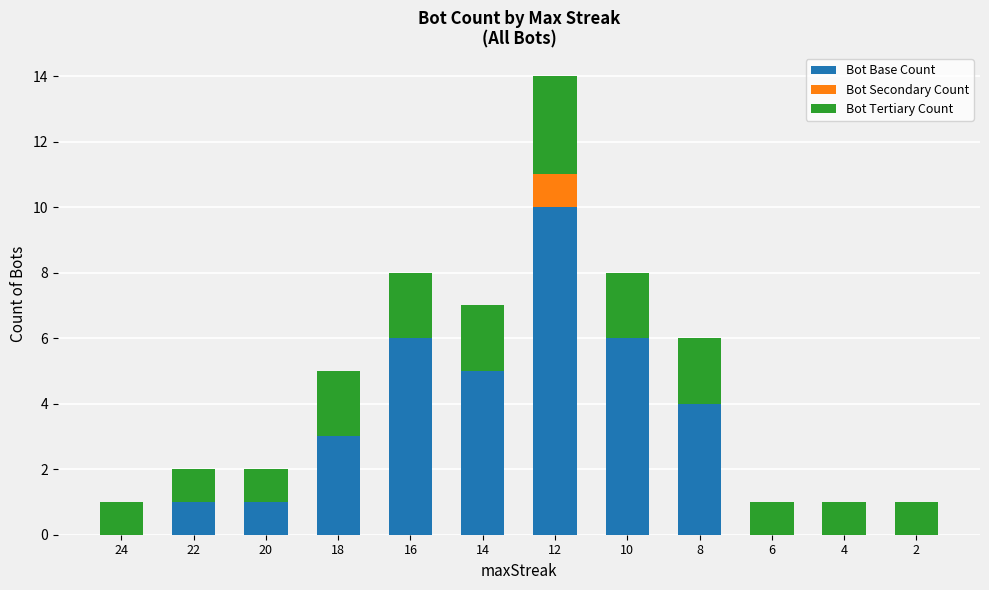

What is the total value across all series at 8?

6